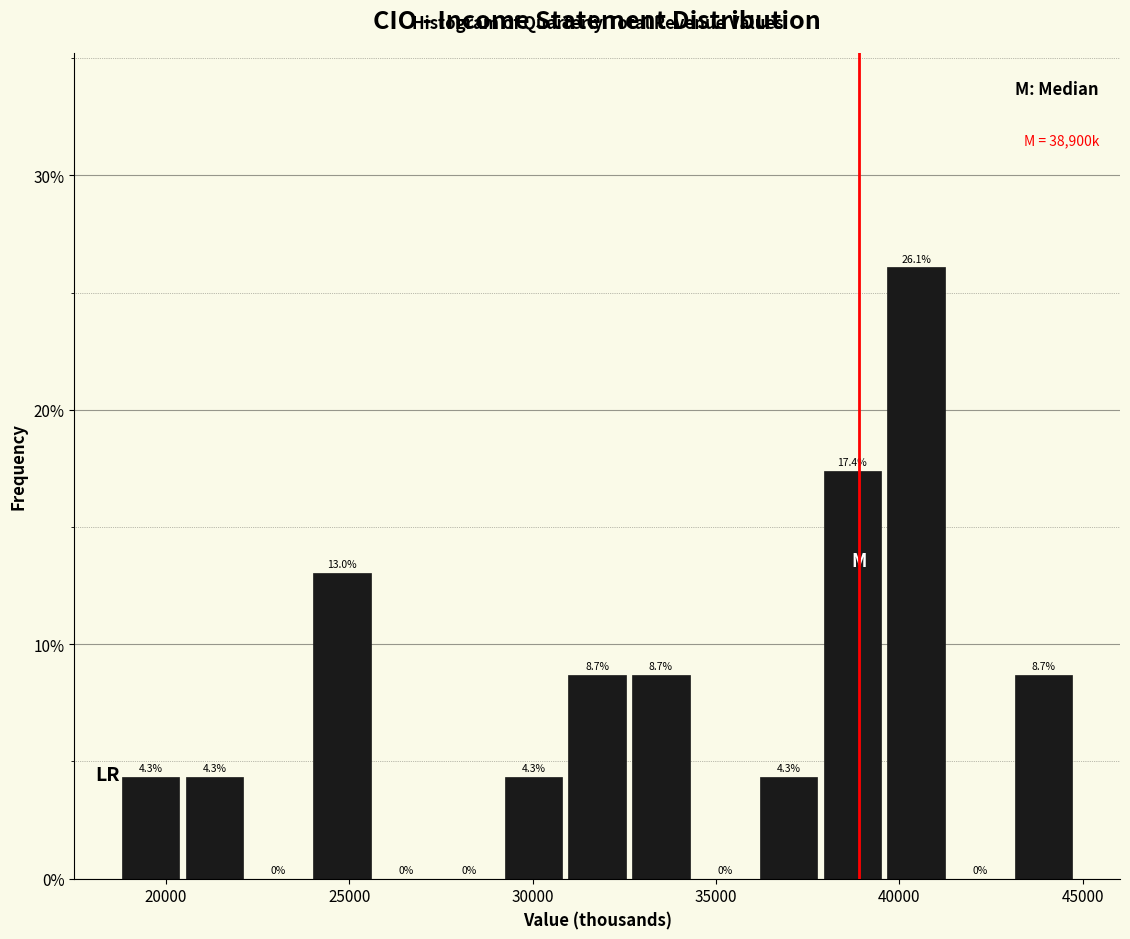

Read against the x-axis, roughly where is the centre of the tallest bar?

40500